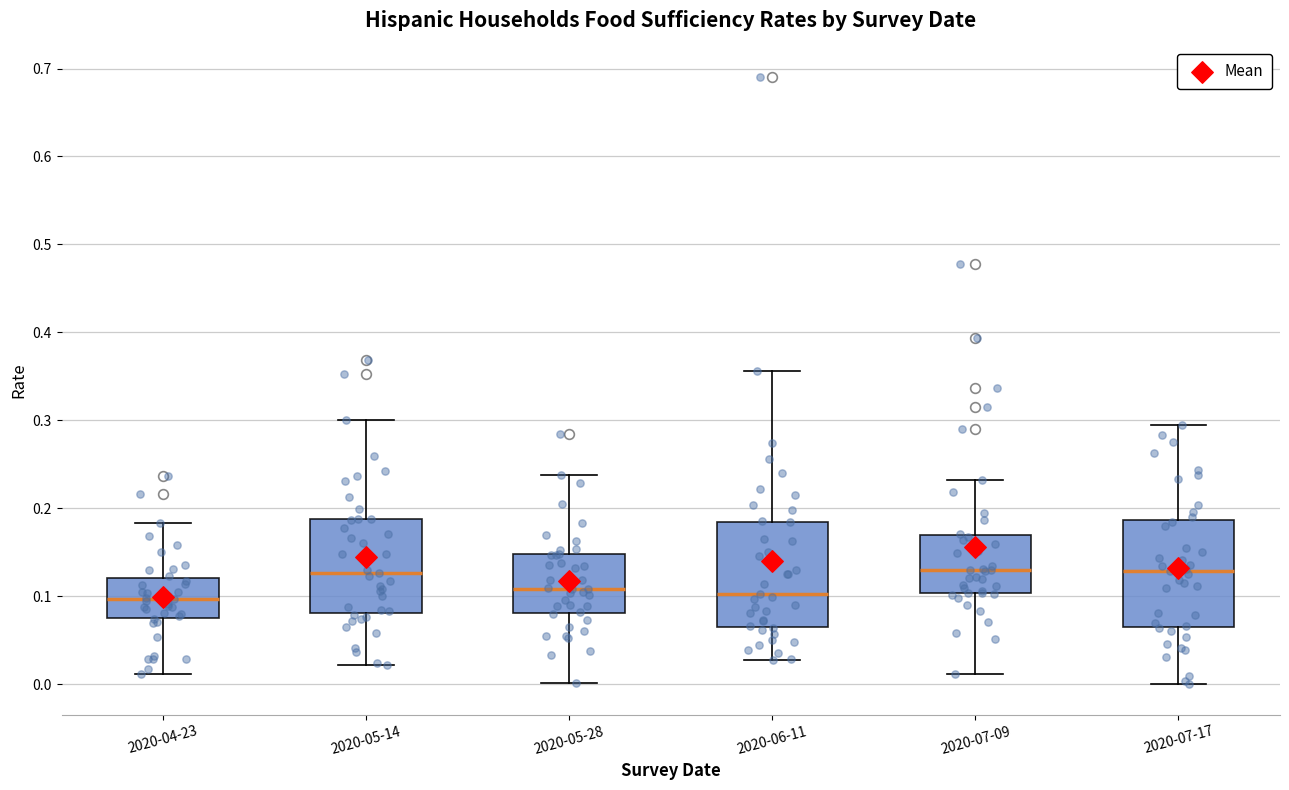

Reading left to right, transcribe this box plot: for each box, give where its median line is, the range the box spans, and where its two whiskers end, as read against the y-axis. The values are not printed on the chart, so give them approximately, as read against the axis.

2020-04-23: median 0.10, box 0.08 to 0.12, whiskers 0.01 to 0.18
2020-05-14: median 0.13, box 0.08 to 0.19, whiskers 0.02 to 0.30
2020-05-28: median 0.11, box 0.08 to 0.15, whiskers 0.00 to 0.24
2020-06-11: median 0.10, box 0.07 to 0.18, whiskers 0.03 to 0.36
2020-07-09: median 0.13, box 0.10 to 0.17, whiskers 0.01 to 0.23
2020-07-17: median 0.13, box 0.07 to 0.19, whiskers 0.00 to 0.30